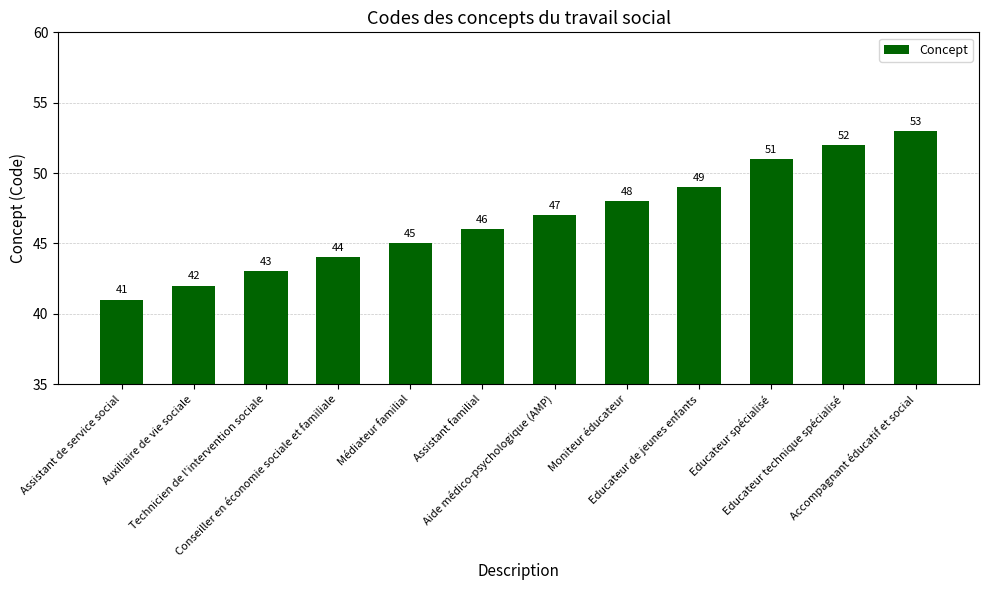

List the labels in order of value, largest first.

Accompagnant éducatif et social, Educateur technique spécialisé, Educateur spécialisé, Educateur de jeunes enfants, Moniteur éducateur, Aide médico-psychologique (AMP), Assistant familial, Médiateur familial, Conseiller en économie sociale et familiale, Technicien de l'intervention sociale, Auxiliaire de vie sociale, Assistant de service social